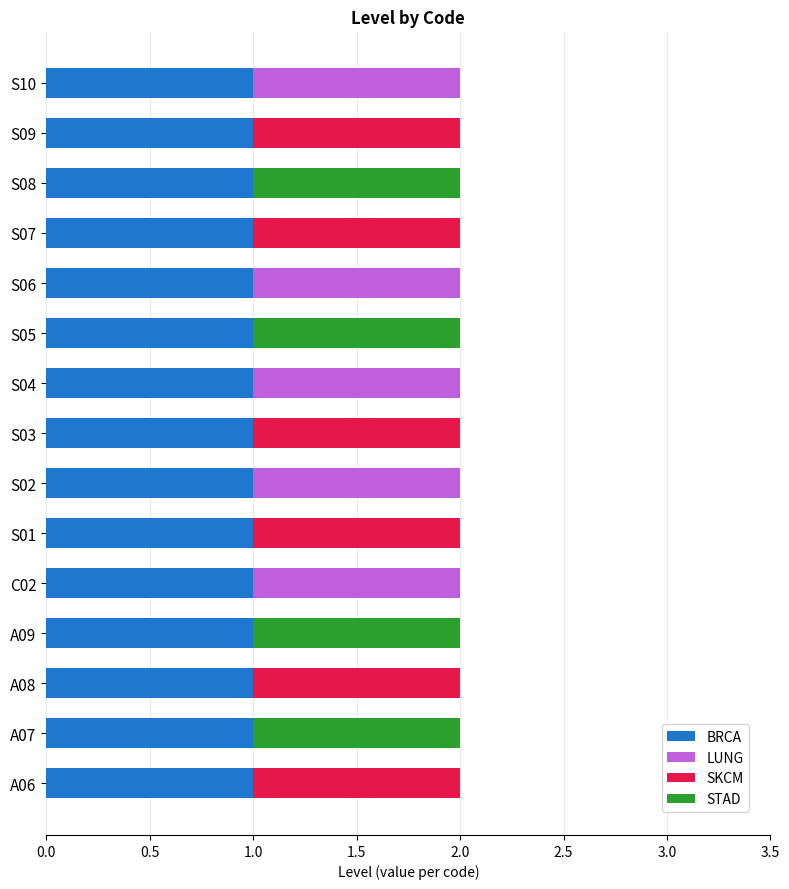

How many distinct data groups are displayed?

4